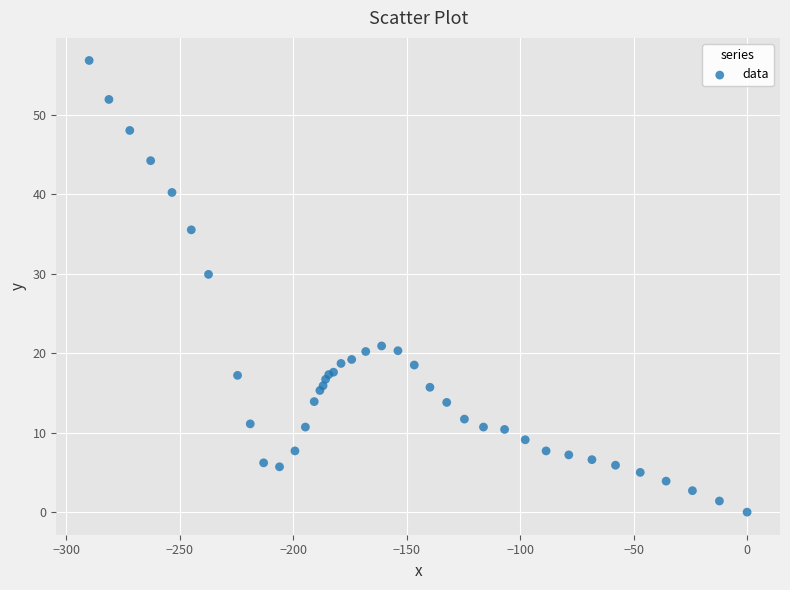

What Y value in the scatter plot is closest to 28?

29.9